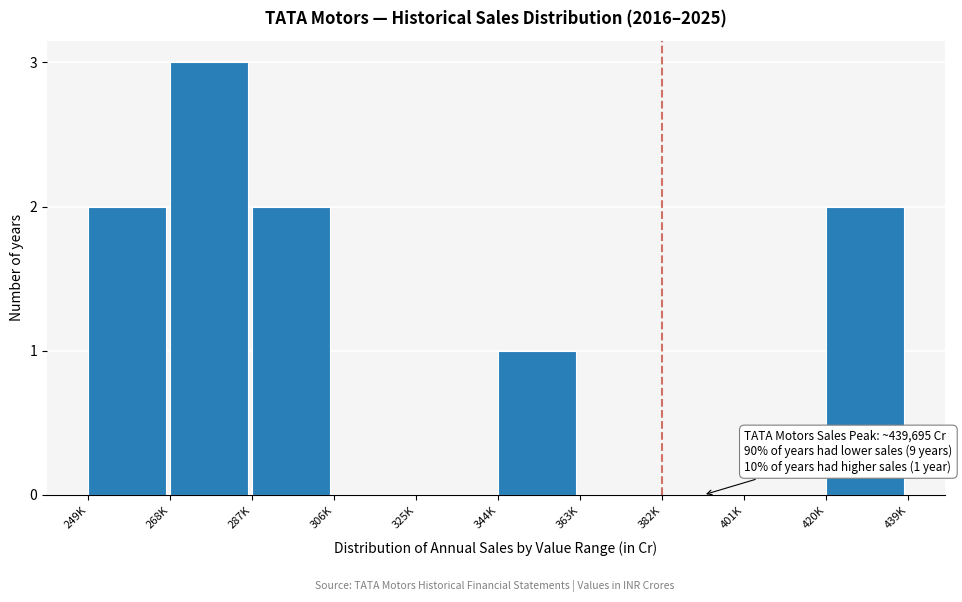

Reading left to right, transcribe all the data shown in this chart.

249K=2	268K=3	287K=2	306K=0	325K=0	344K=1	363K=0	382K=0	401K=0	420K=2